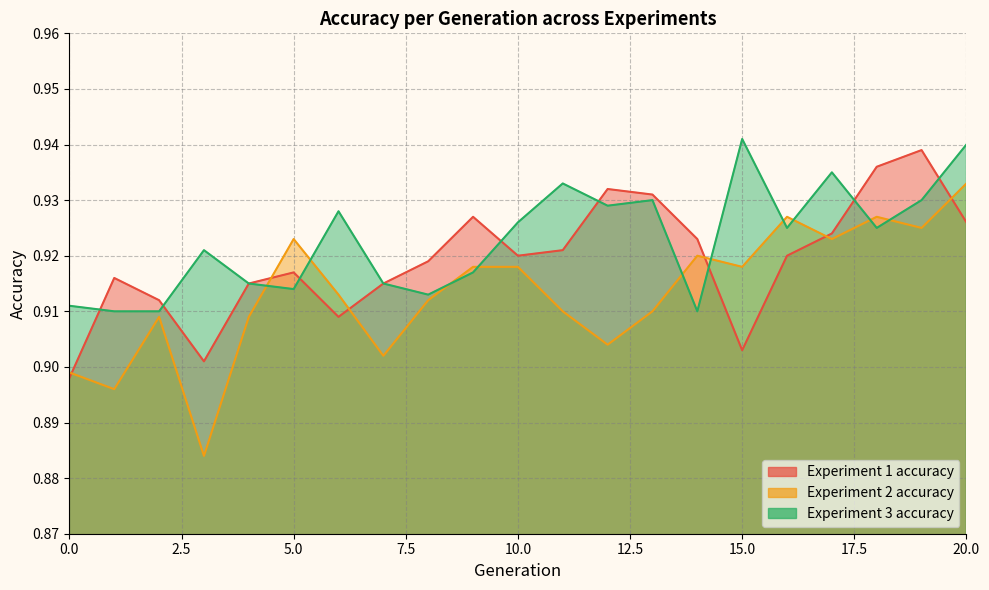

Rank the series by their maximum value, from lowest to highest.

Experiment 2 accuracy, Experiment 1 accuracy, Experiment 3 accuracy